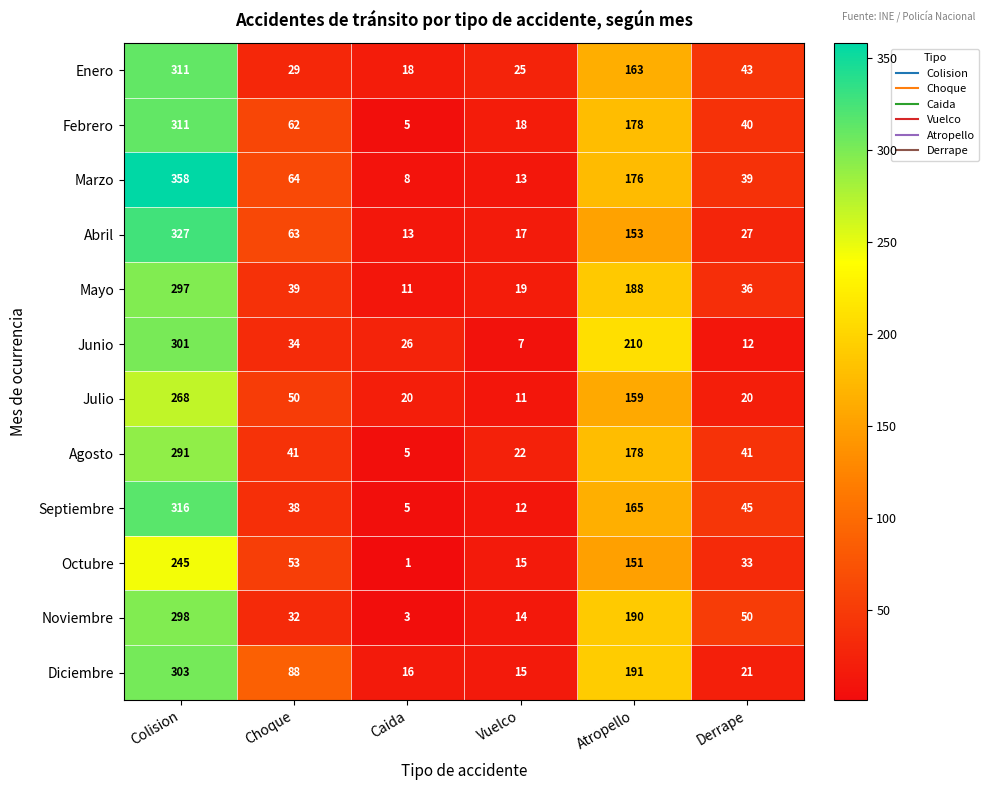

What is the difference between the Agosto values at Caida and Atropello?

173